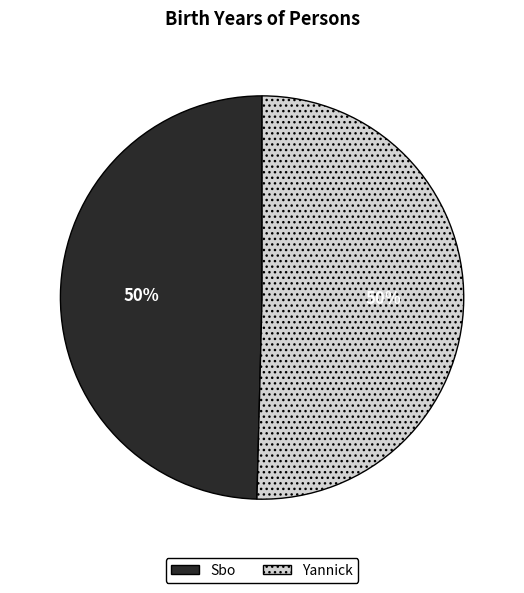

How many segments does this pie chart have?

2